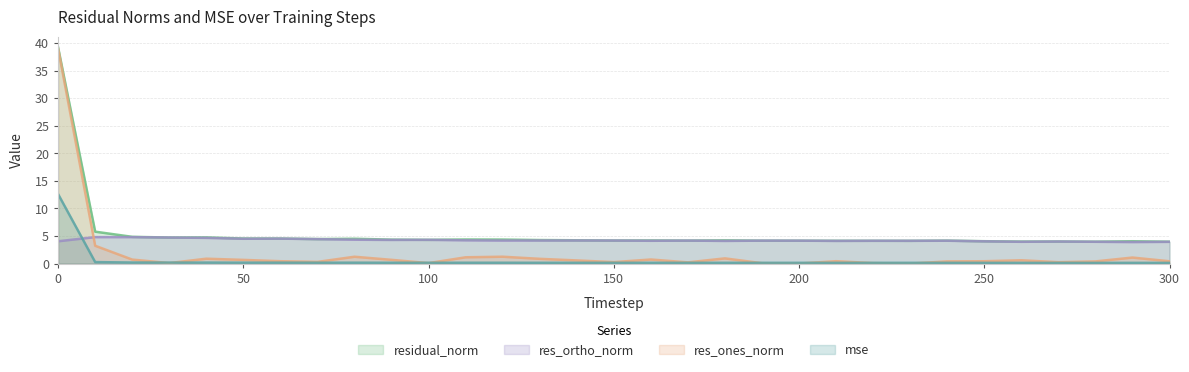

What is the highest value of the residual_norm series?

39.2